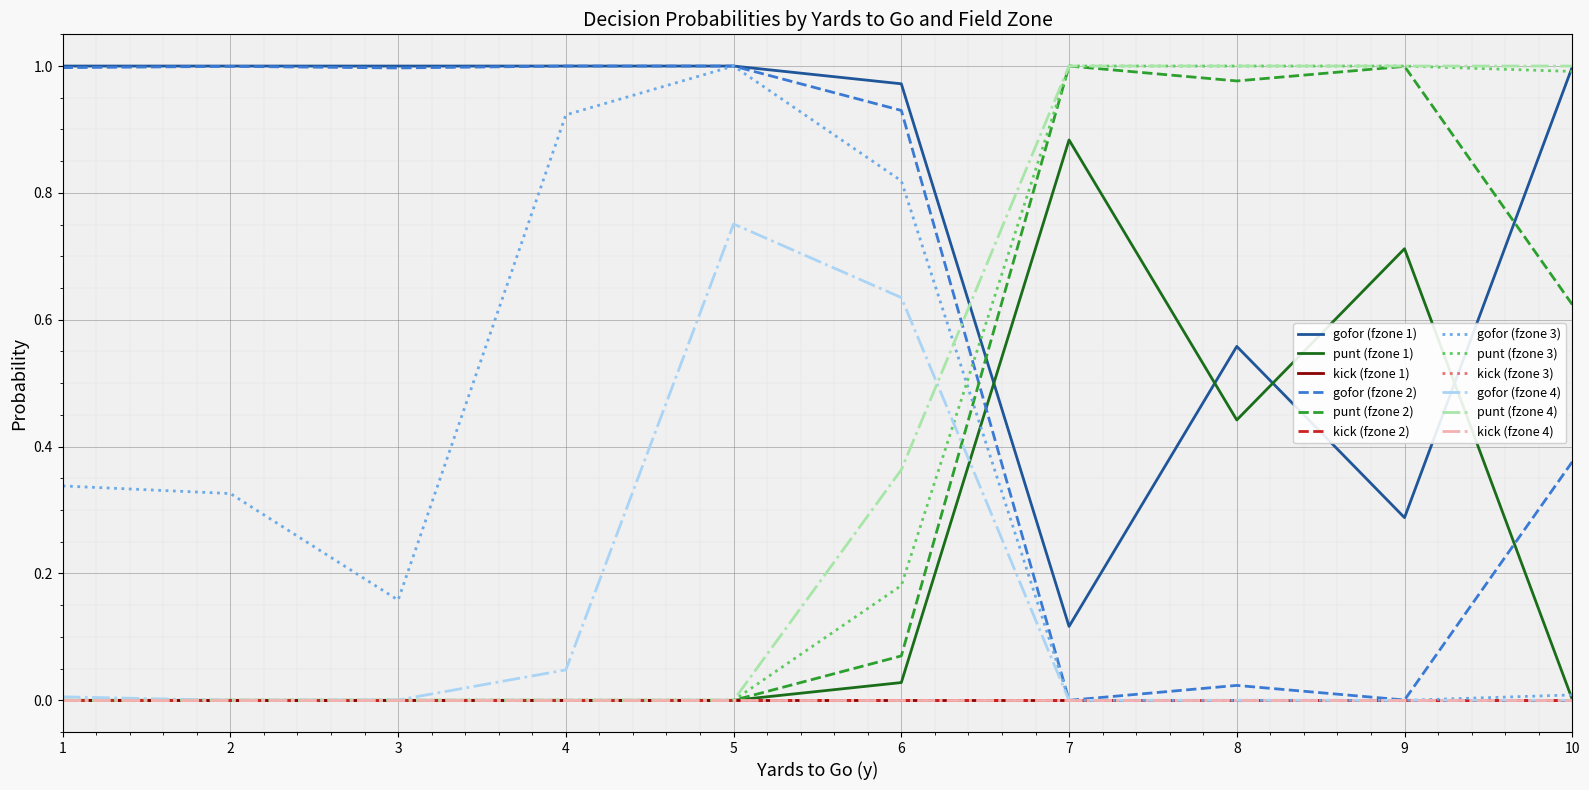

Is this an area chart (filled region under the line)?

No